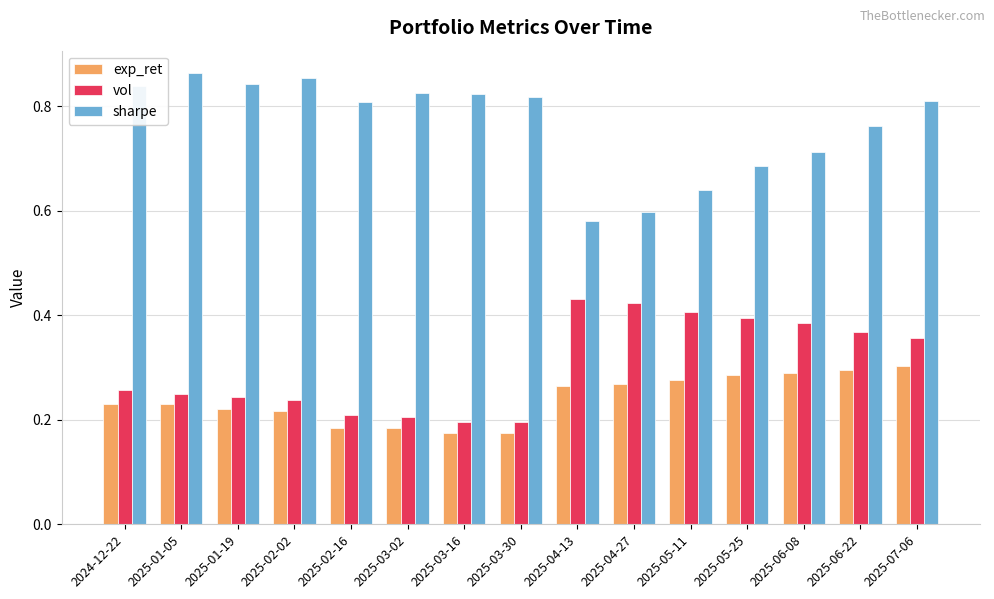

What are all the series names shown in the legend?

exp_ret, vol, sharpe